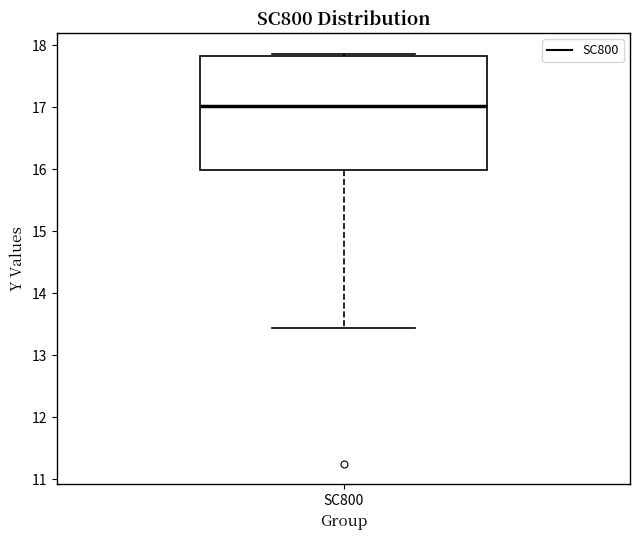

Read this box plot against the y-axis: the position of the median line, the range covered by the box, and the ends of both whiskers. The values are not printed on the chart, so give them approximately, as read against the axis.

median 17.0, box 16.0 to 17.8, whiskers 13.4 to 17.9